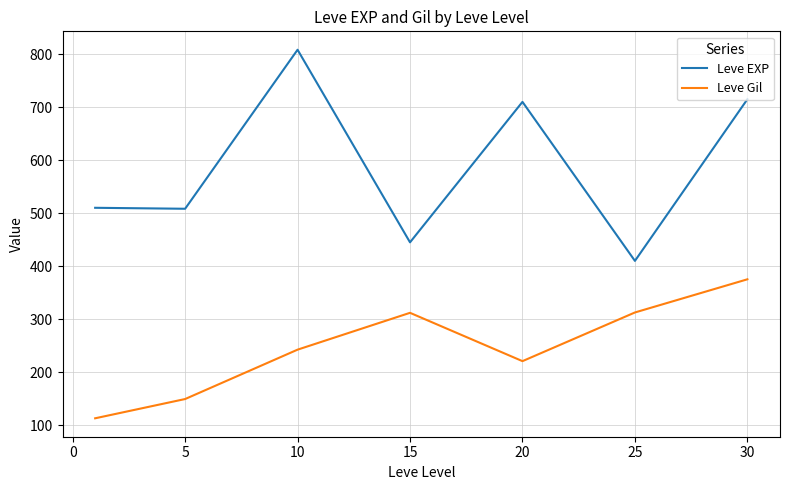

What is the maximum value shown in the chart?

808.3